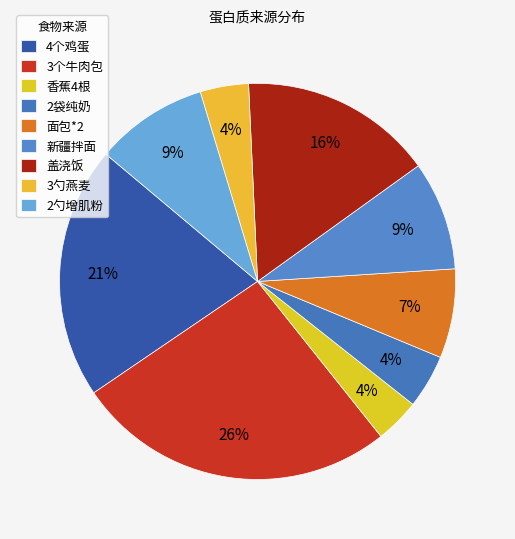

How many slices are in this pie chart?

9